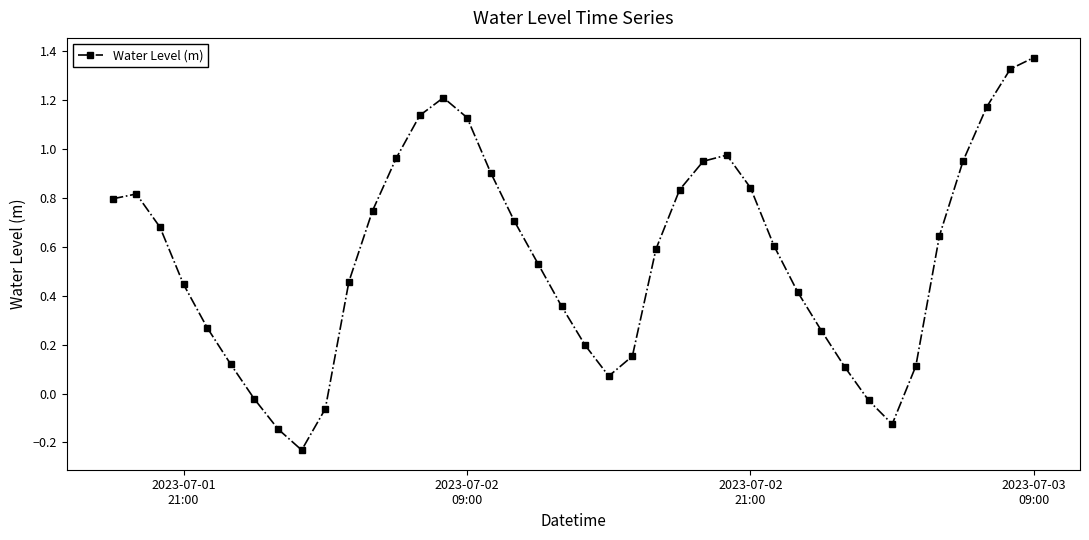

How many interior local valleys (lower than both neighbors) does the data have?

3